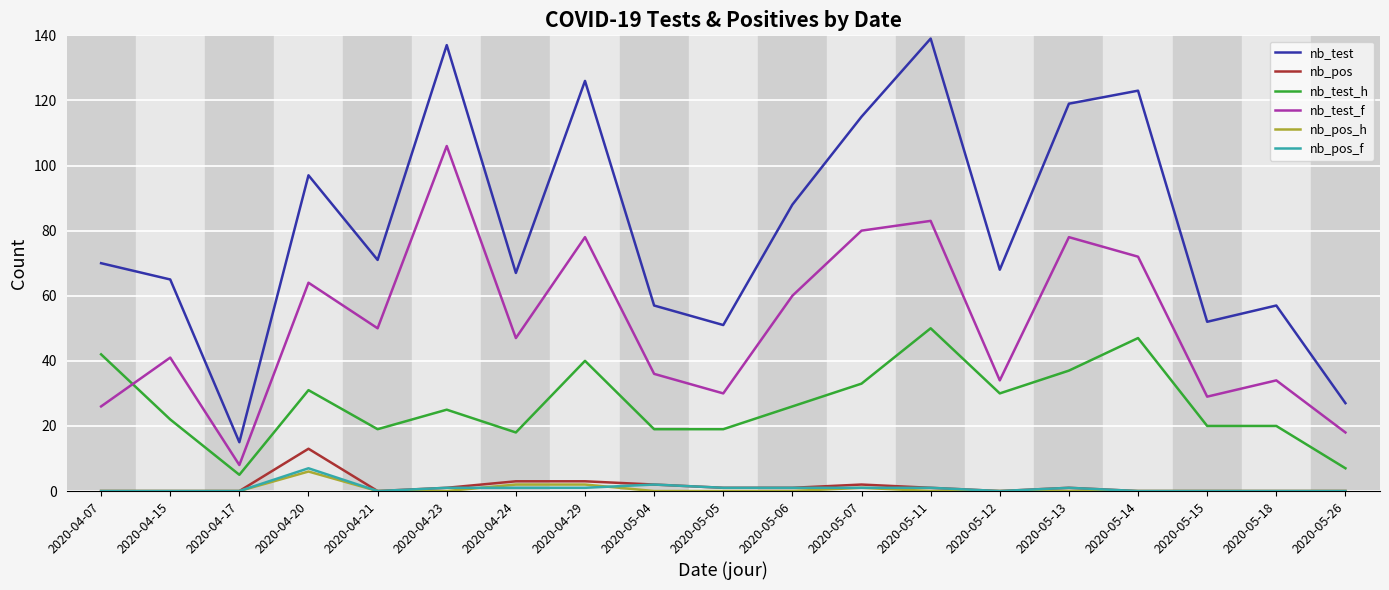

Which series has the largest total across all categories?

nb_test